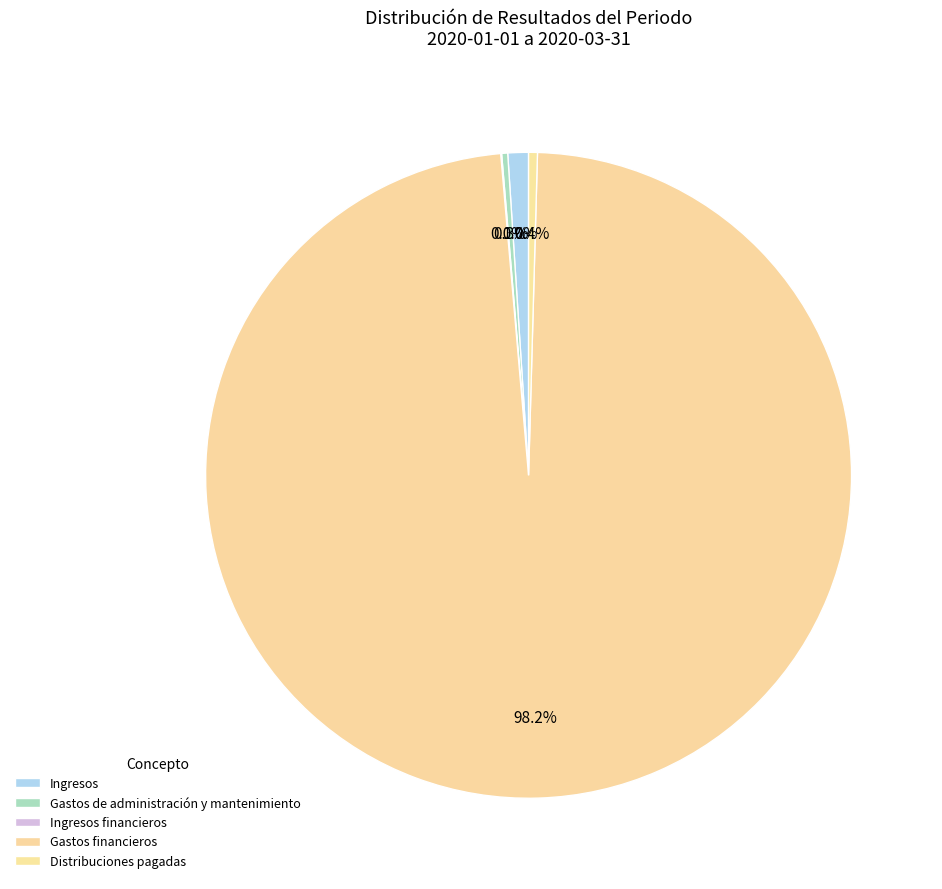

True or false: Gastos financieros accounts for 98% of the total.

True